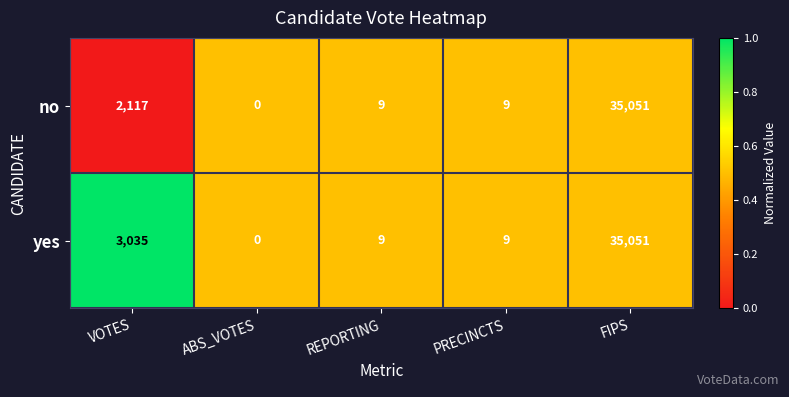

What is the maximum value shown in the chart?

35051